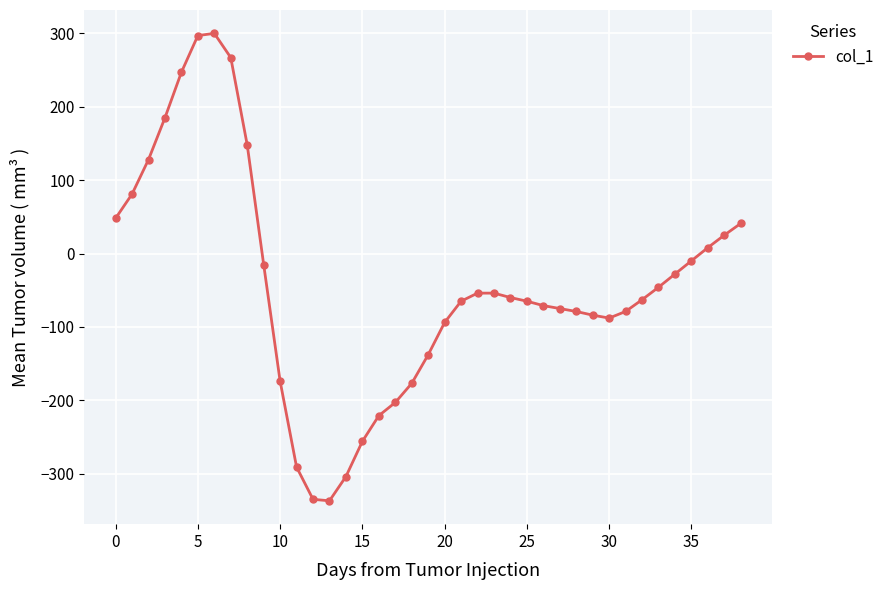

True or false: there are more than 0 points higher than both neighbors.

True